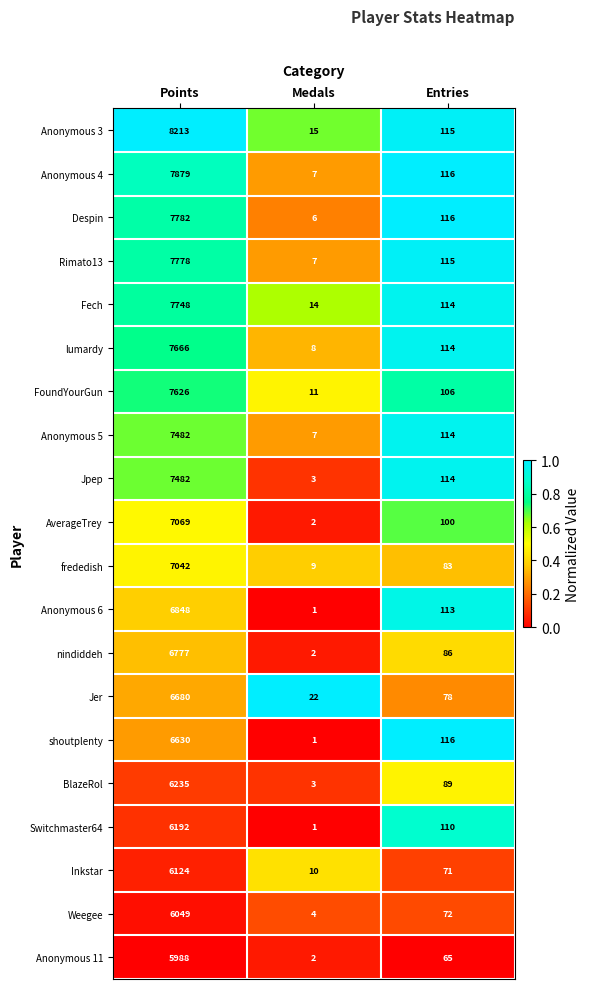

What is the approximate value of frededish at Medals?

9